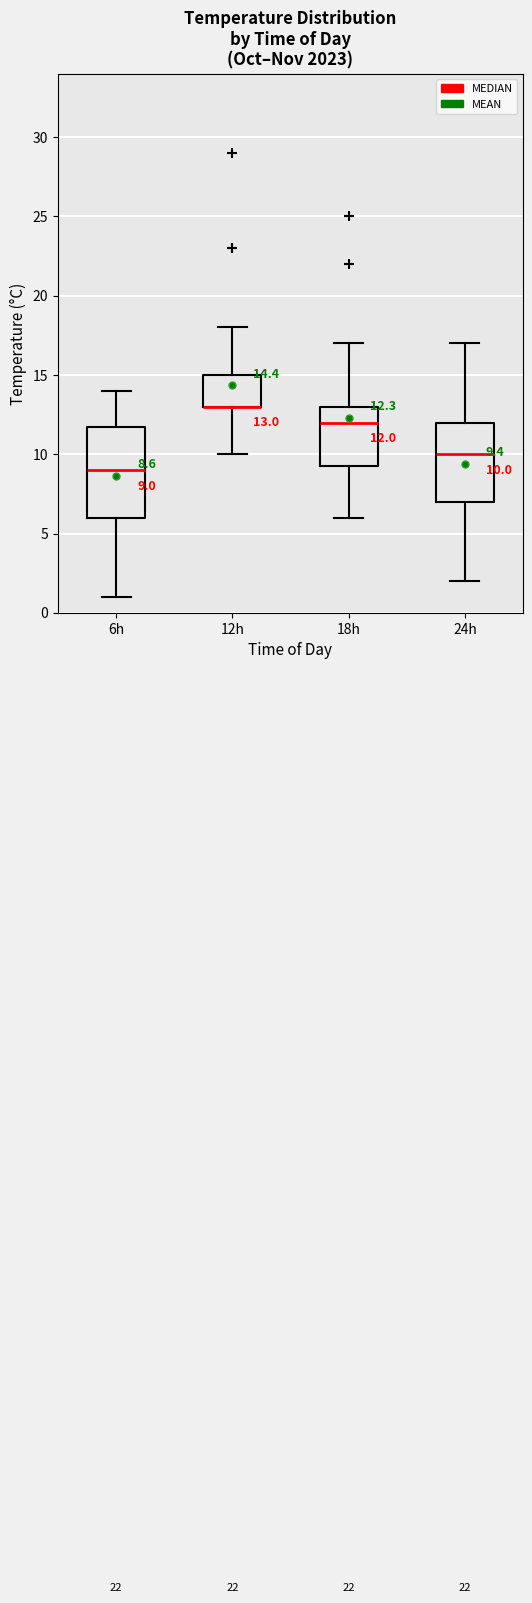

Which box is the tallest, from its lower edge to its upper edge?

6h